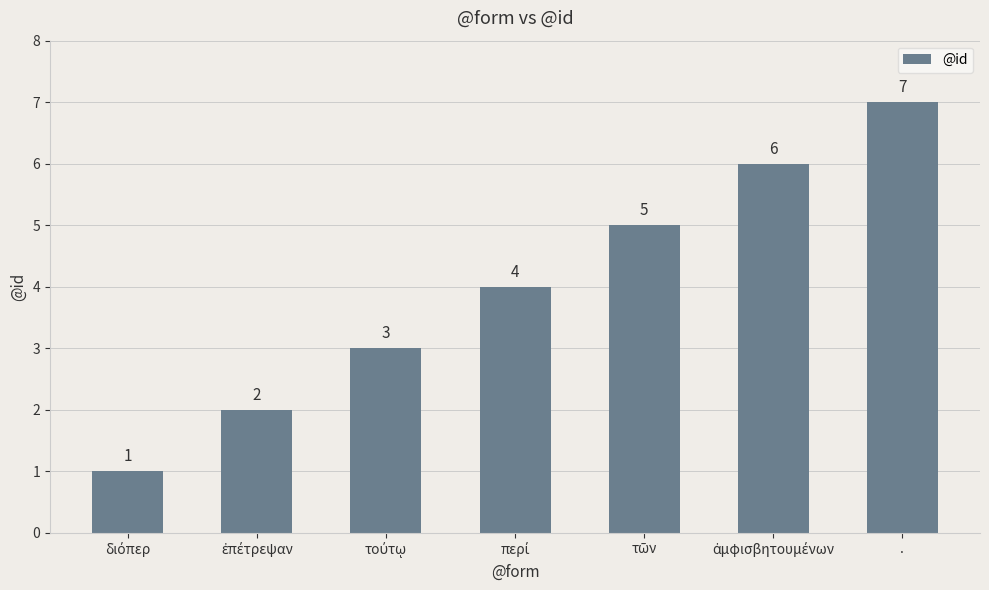

How many data points does each series have?

7